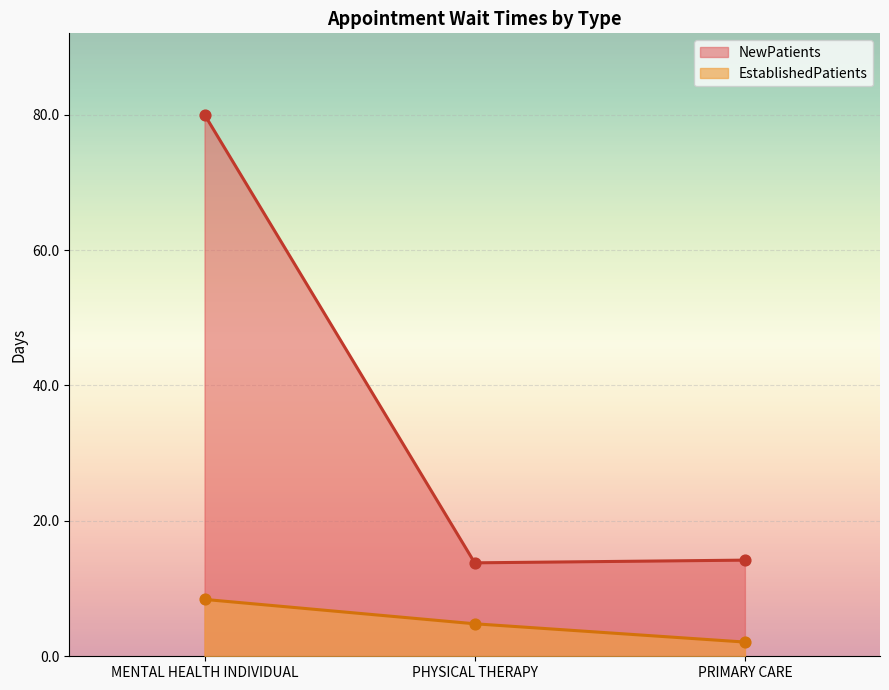

Which series has the largest Y range (max minus min)?

NewPatients